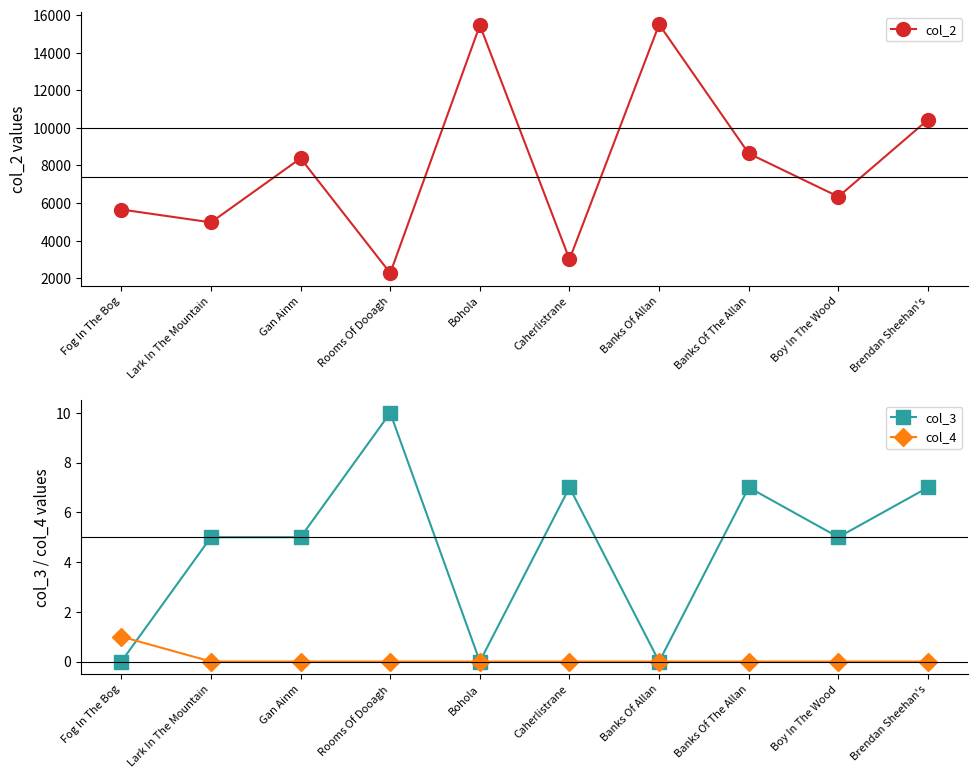

Count the number of data series in this chart.

3